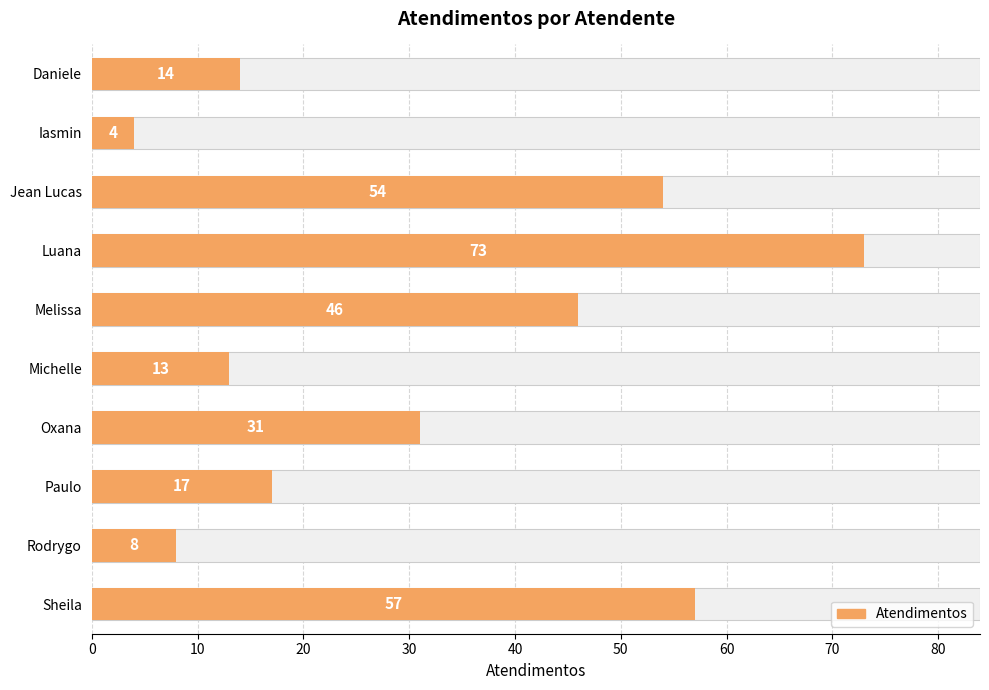

Reading right to left, extract all data points from this chart.

57	8	17	31	13	46	73	54	4	14